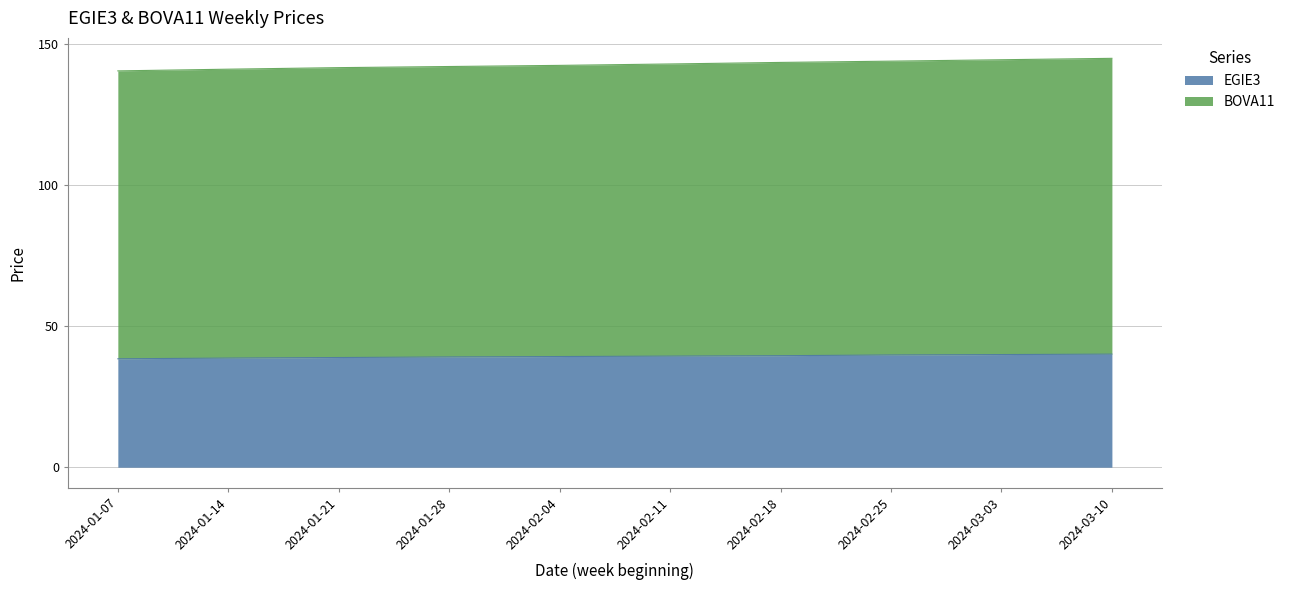

List the labels in order of BOVA11 value, largest first.

2024-03-10, 2024-03-03, 2024-02-25, 2024-02-18, 2024-02-11, 2024-02-04, 2024-01-28, 2024-01-21, 2024-01-14, 2024-01-07